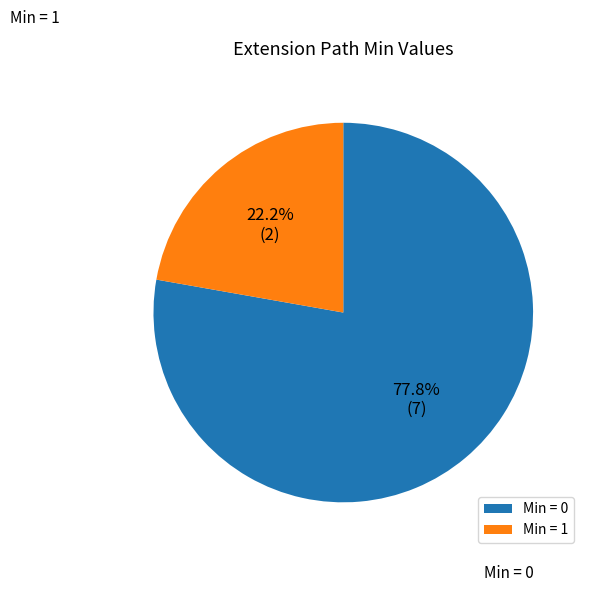

What portion of the pie excludes Min = 0?

22.2%